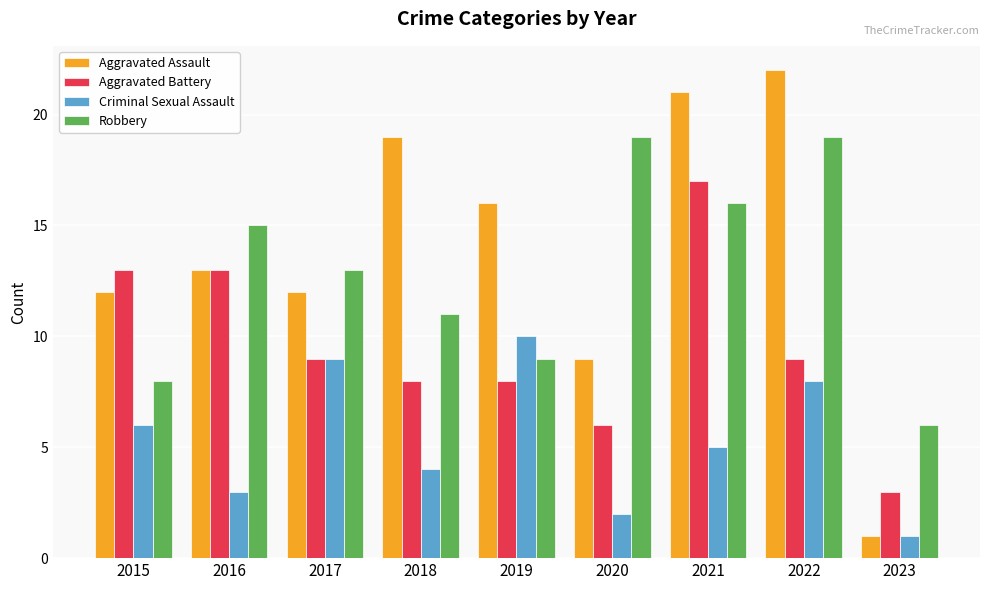

Reading left to right, extract all data points from this chart.

Aggravated Assault: 12	13	12	19	16	9	21	22	1
Aggravated Battery: 13	13	9	8	8	6	17	9	3
Criminal Sexual Assault: 6	3	9	4	10	2	5	8	1
Robbery: 8	15	13	11	9	19	16	19	6